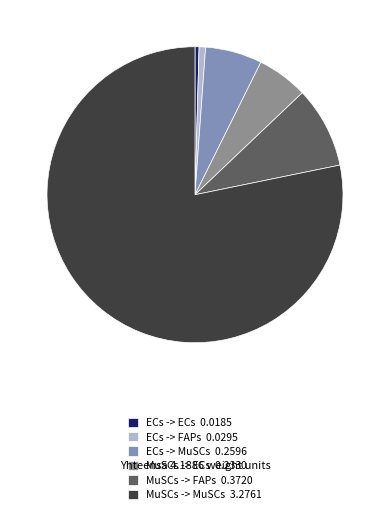

How many slices are in this pie chart?

6